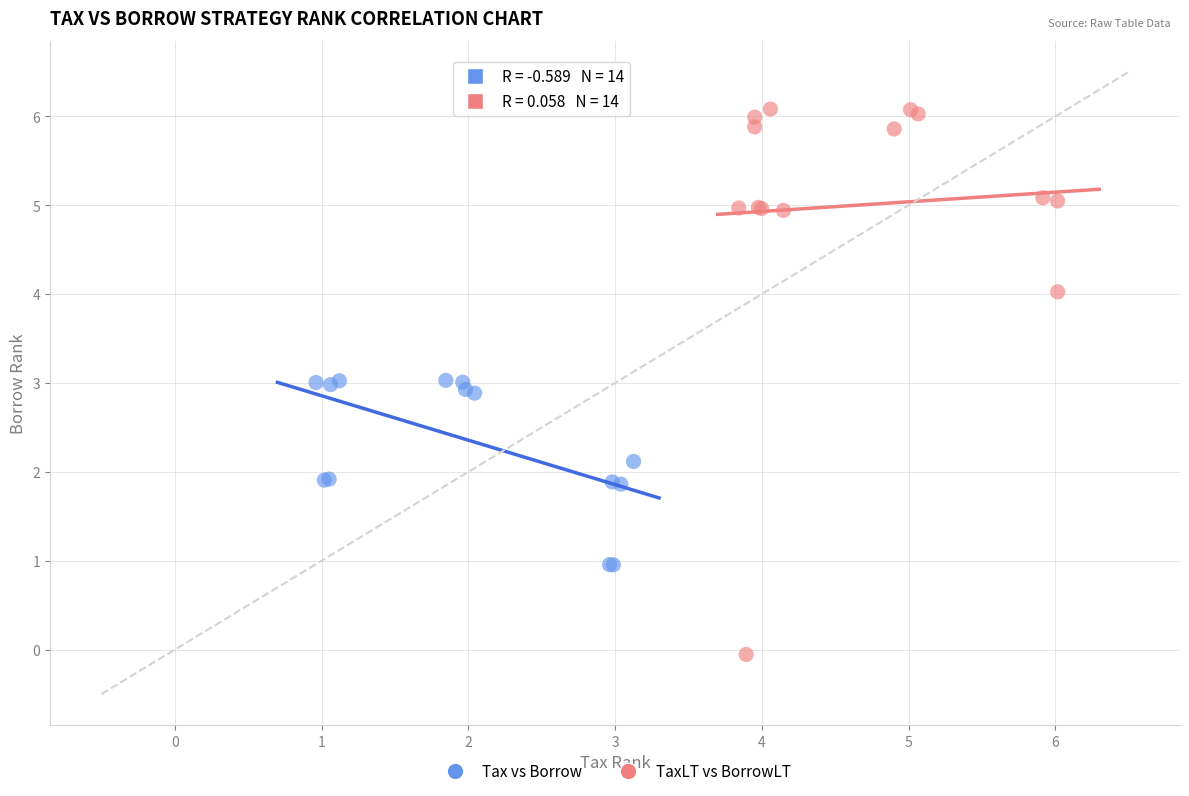

Which series reaches the minimum Y coordinate?

TaxLT vs BorrowLT